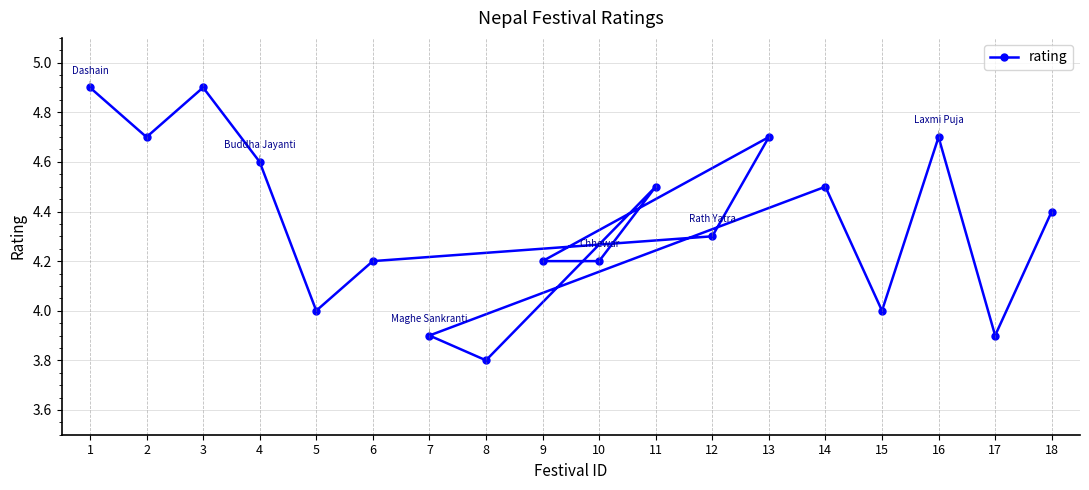

How many series are shown in this chart?

1